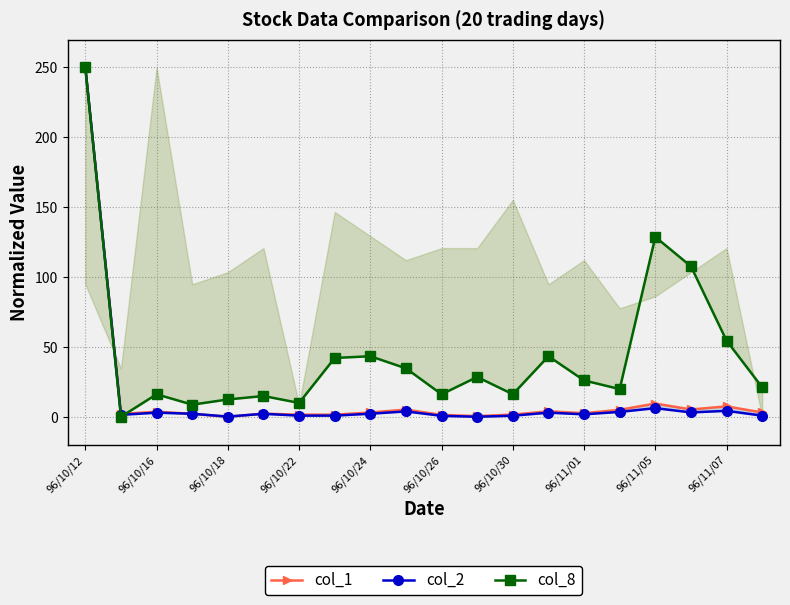

At which label does col_8 first exceed 25?

96/10/12